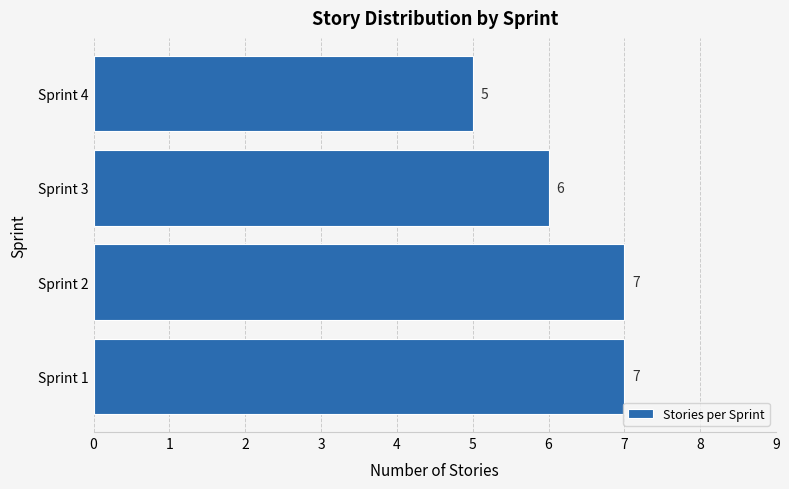

Reading bottom to top, list all the values displayed in this chart.

Sprint 1=7	Sprint 2=7	Sprint 3=6	Sprint 4=5